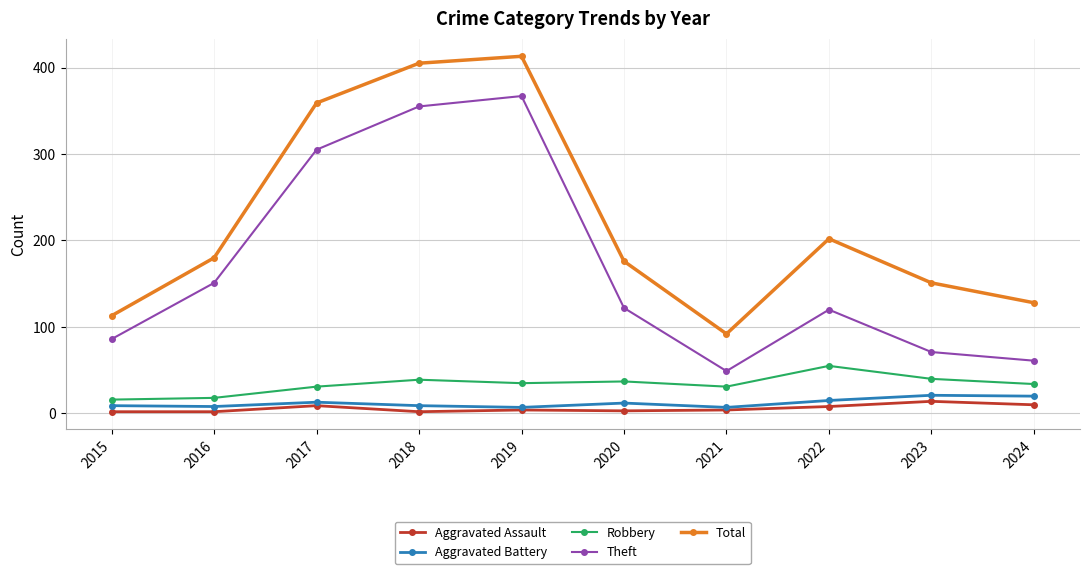

What is the greatest value displayed?

413